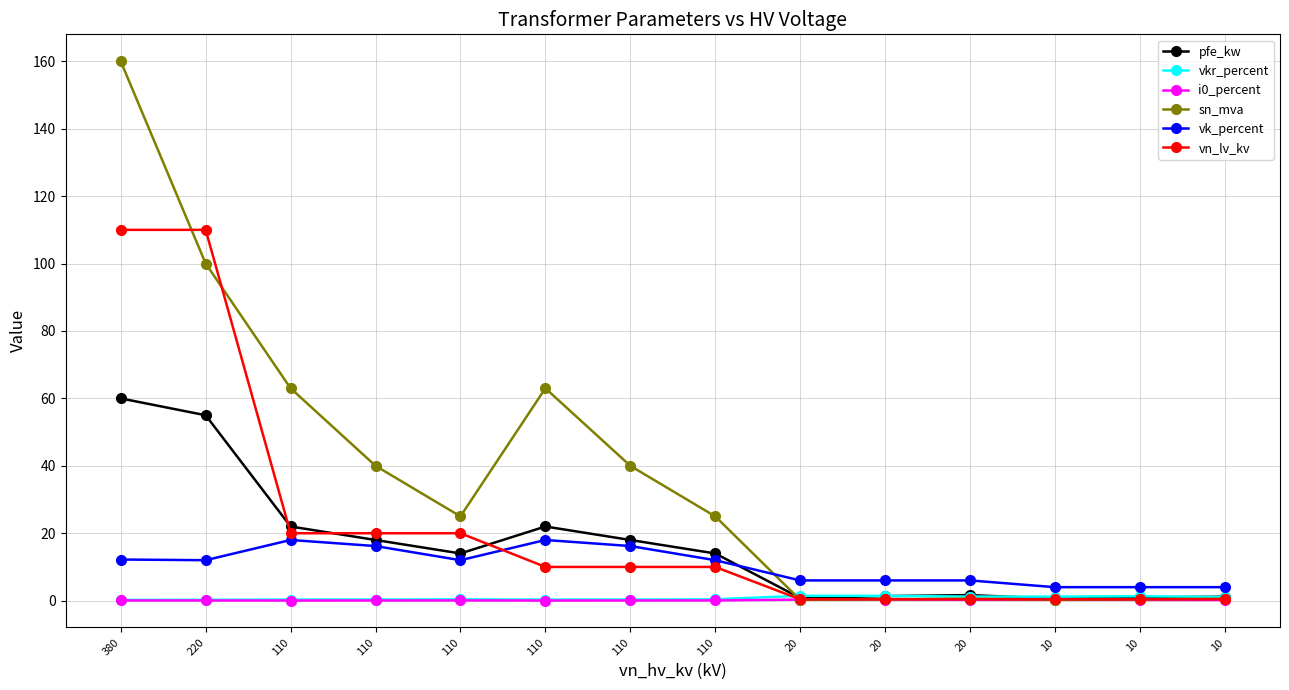

Reading right to left, list all the values displayed in this chart.

pfe_kw: 1.2	0.9	0.6	1.6	1.4	0.8	14.0	18.0	22.0	14.0	18.0	22.0	55.0	60.0
vkr_percent: 1.1	1.3	1.2	1.2	1.4	1.4	0.4	0.3	0.3	0.4	0.3	0.3	0.3	0.2
i0_percent: 0.2	0.2	0.2	0.3	0.3	0.3	0.1	0.1	0.0	0.1	0.1	0.0	0.1	0.1
sn_mva: 0.6	0.4	0.2	0.6	0.4	0.2	25.0	40.0	63.0	25.0	40.0	63.0	100.0	160.0
vk_percent: 4.0	4.0	4.0	6.0	6.0	6.0	12.0	16.2	18.0	12.0	16.2	18.0	12.0	12.2
vn_lv_kv: 0.4	0.4	0.4	0.4	0.4	0.4	10.0	10.0	10.0	20.0	20.0	20.0	110.0	110.0